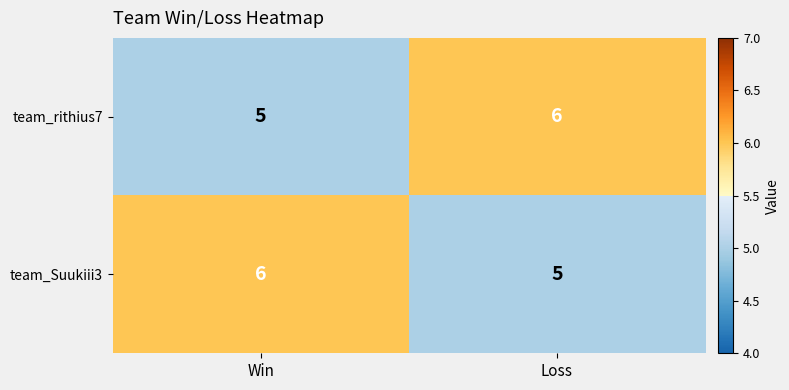

The value of team_rithius7 at Loss is 6. True or false?

True